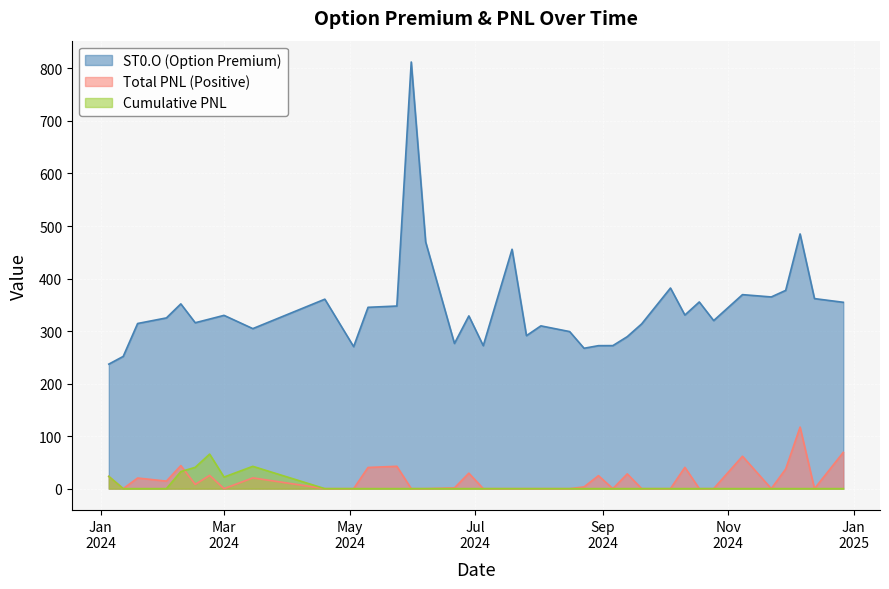

Which label corresponds to the largest value in the chart?

2024-05-31